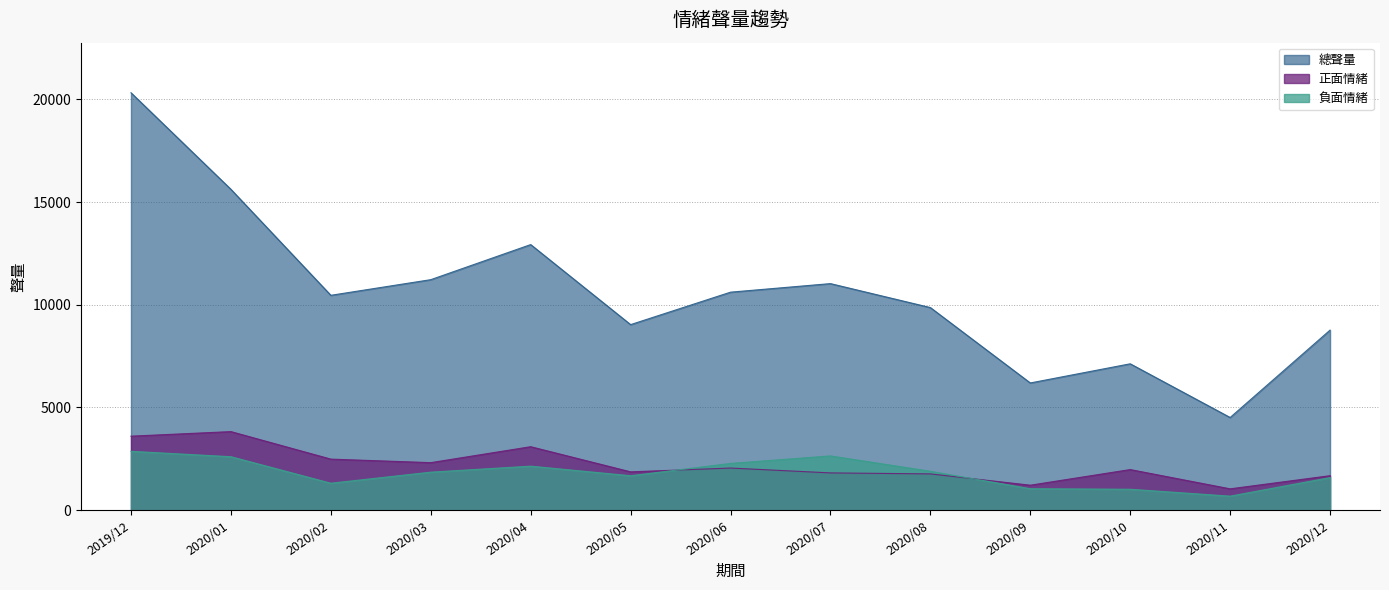

Between 2020/04 and 2020/12, which is larger?

2020/04